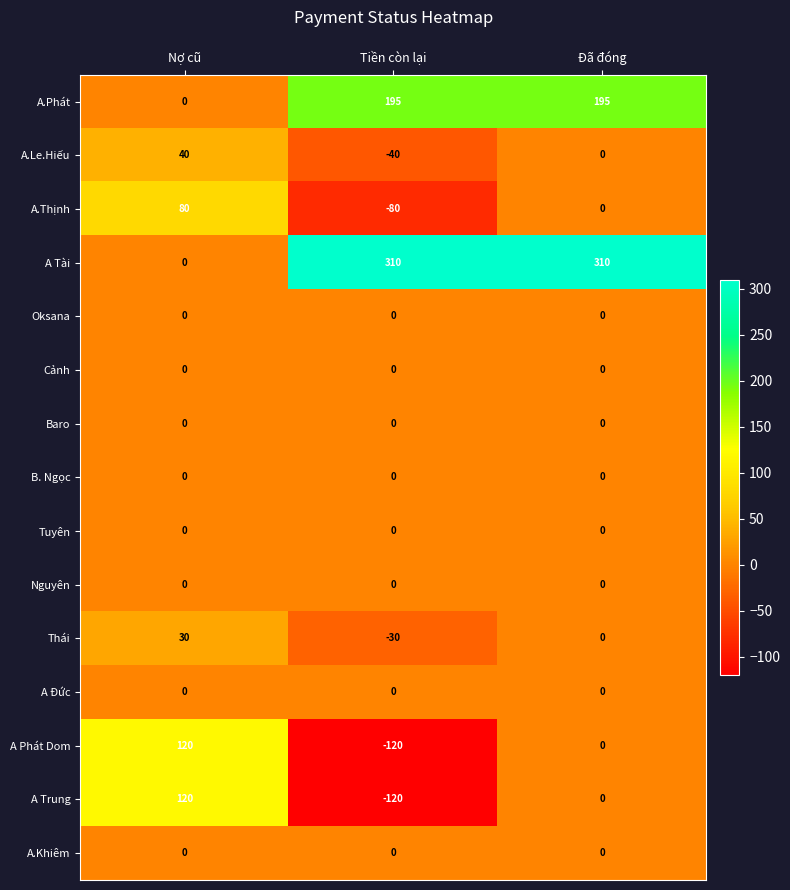

What is the total value across all series at Tiền còn lại?

115